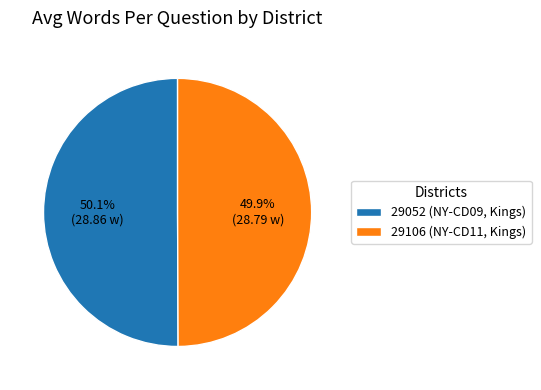

What is the ratio of the value at 29052 (NY-CD09, Kings) to the value at 29106 (NY-CD11, Kings)?

1.0